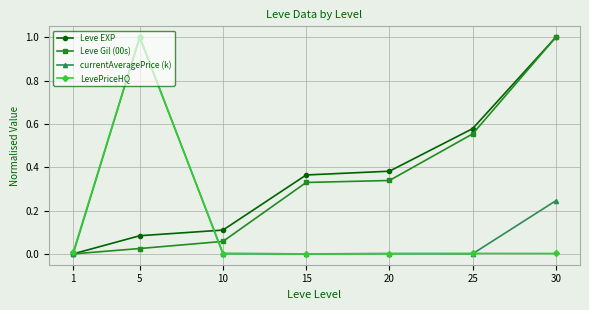

What is the total value across all series at 30?

2.2